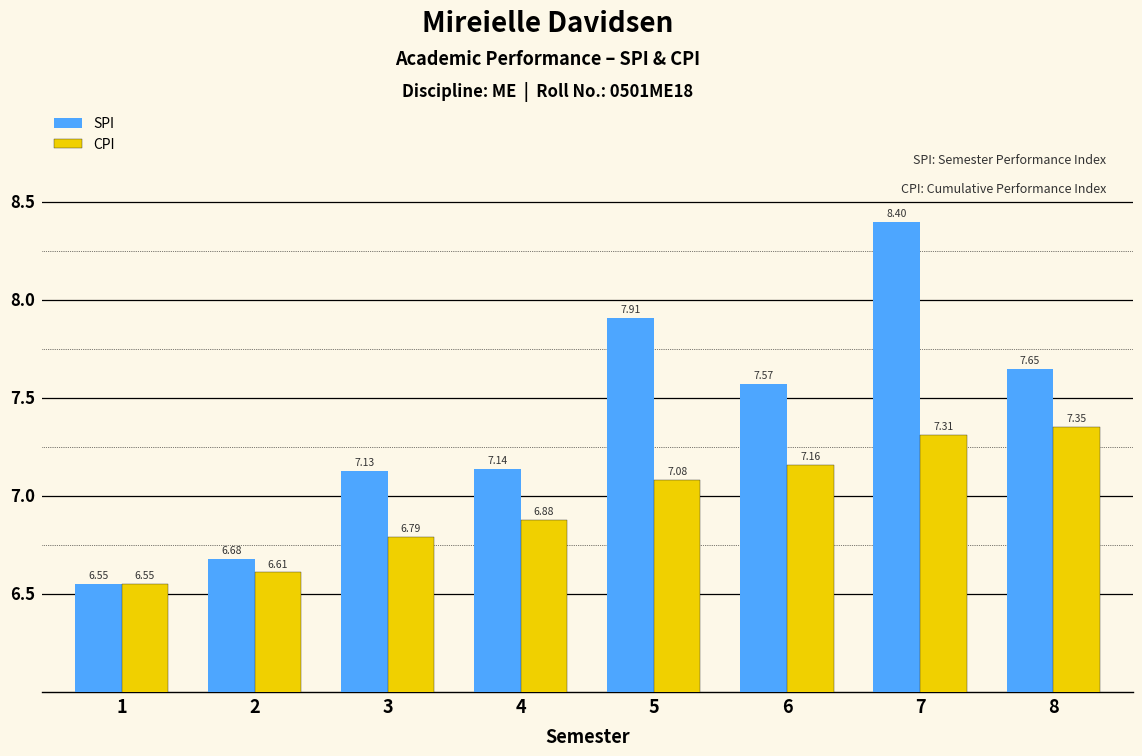

At which label is CPI closest to 6?

1